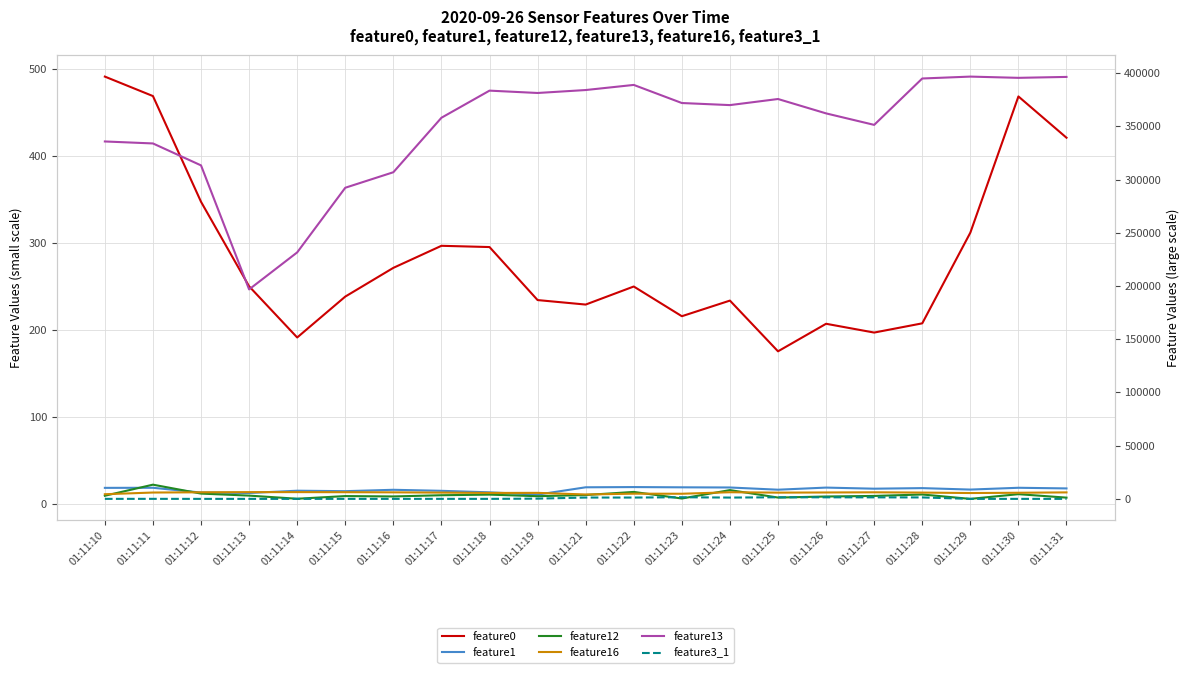

What value does the feature3_1 series have at 01:11:27?

1458.0